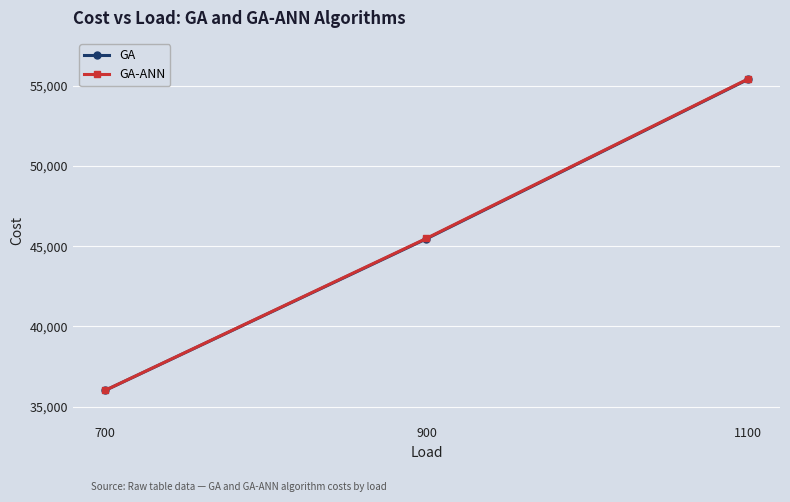

What is the value of the GA point at the 1st from the left?

36003.4